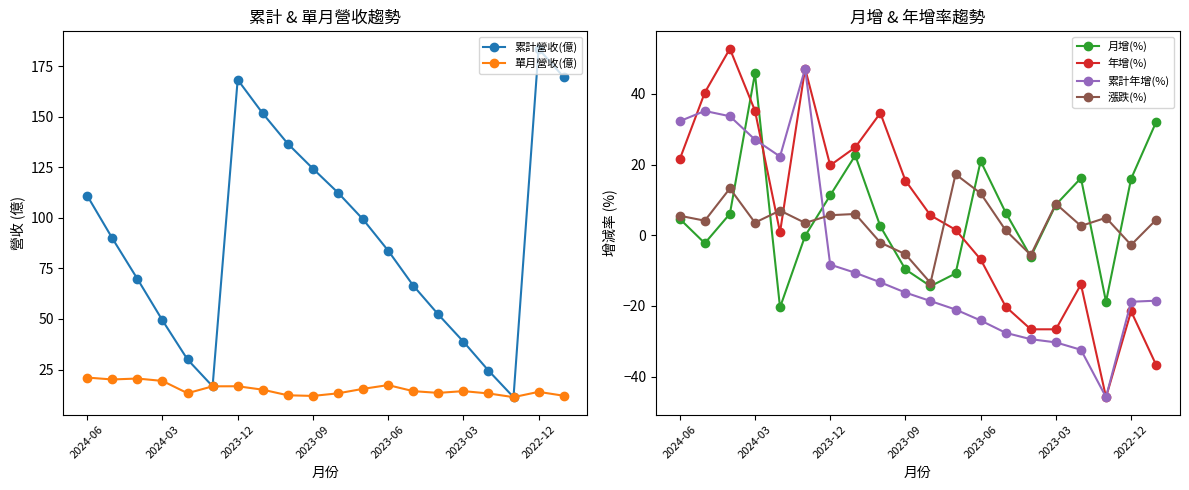

Reading left to right, list all the values displayed in this chart.

累計營收(億): 111.0	90.0	69.9	49.3	30.0	16.7	168.4	151.7	136.7	124.4	112.5	99.3	83.8	66.5	52.2	38.8	24.5	11.3	183.7	169.7
單月營收(億): 21.0	20.1	20.5	19.4	13.3	16.7	16.7	15.0	12.2	11.9	13.2	15.4	17.3	14.3	13.4	14.3	13.2	11.3	13.9	12.0
月增(%): 4.7	-2.2	6.1	45.8	-20.4	-0.2	11.3	22.6	2.5	-9.6	-14.4	-10.8	21.0	6.4	-6.1	8.7	16.2	-18.8	16.0	32.1
年增(%): 21.5	40.4	52.8	35.3	0.9	47.2	19.8	24.9	34.6	15.5	5.7	1.6	-6.8	-20.2	-26.6	-26.6	-13.9	-45.8	-21.5	-36.7
累計年增(%): 32.3	35.2	33.7	27.1	22.3	47.2	-8.3	-10.6	-13.3	-16.2	-18.6	-21.0	-24.1	-27.6	-29.4	-30.3	-32.4	-45.8	-18.8	-18.5
漲跌(%): 5.5	4.1	13.3	3.6	7.0	3.5	5.7	6.0	-2.1	-5.3	-13.5	17.3	11.9	1.4	-5.6	8.9	2.7	5.0	-2.7	4.4